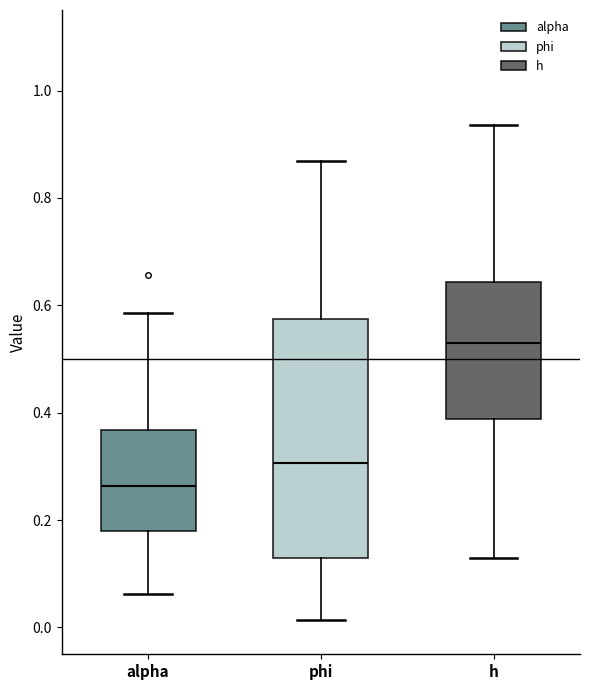

Which box is the tallest, from its lower edge to its upper edge?

phi